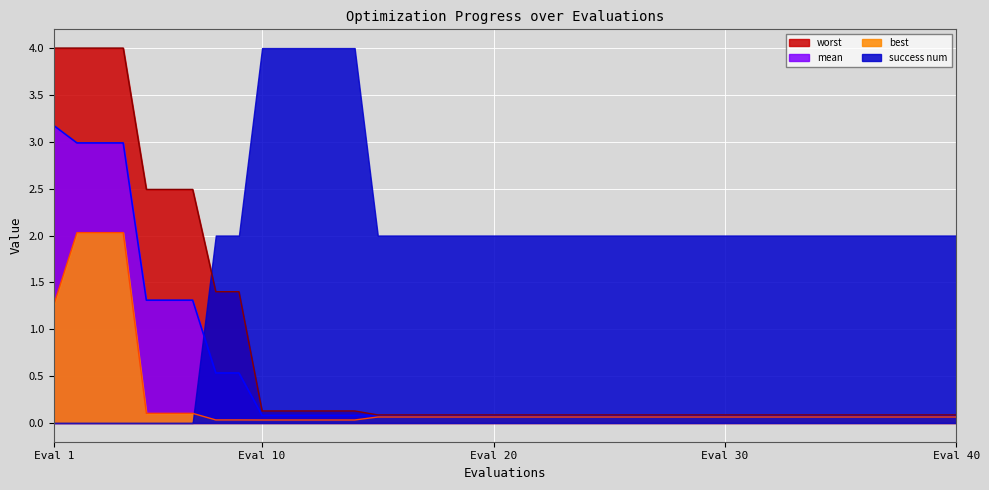

What value does the mean series have at 32?

0.1